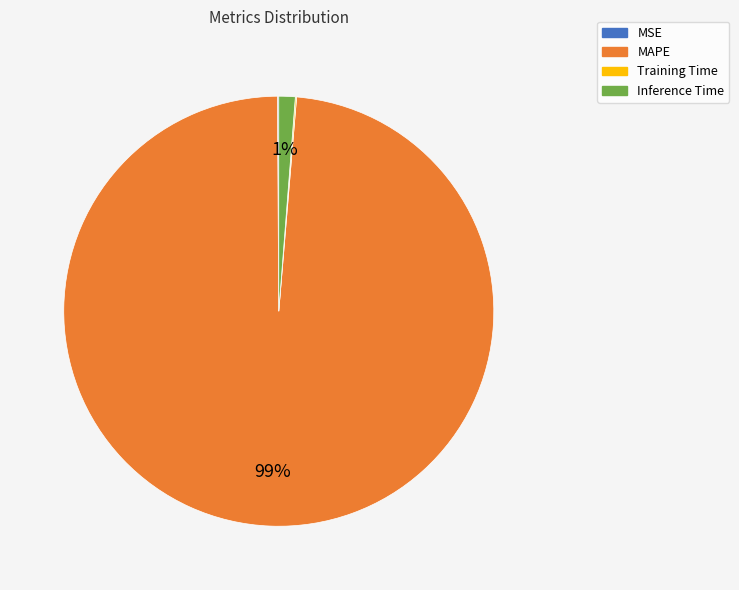

Combined, do Inference Time and MAPE account for over 50%?

Yes